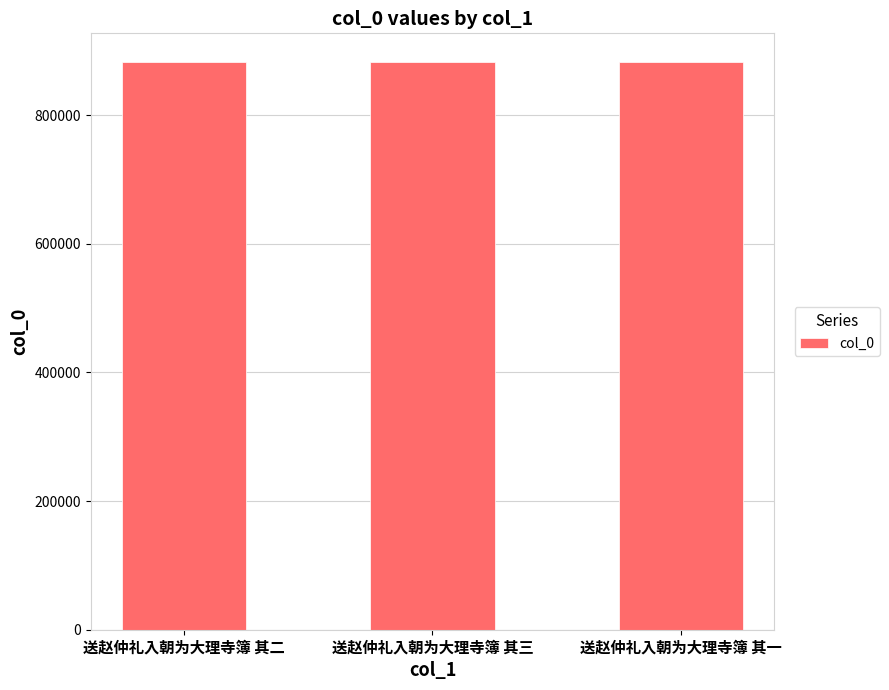

Where does the data first go above 882823?

送赵仲礼入朝为大理寺簿 其二